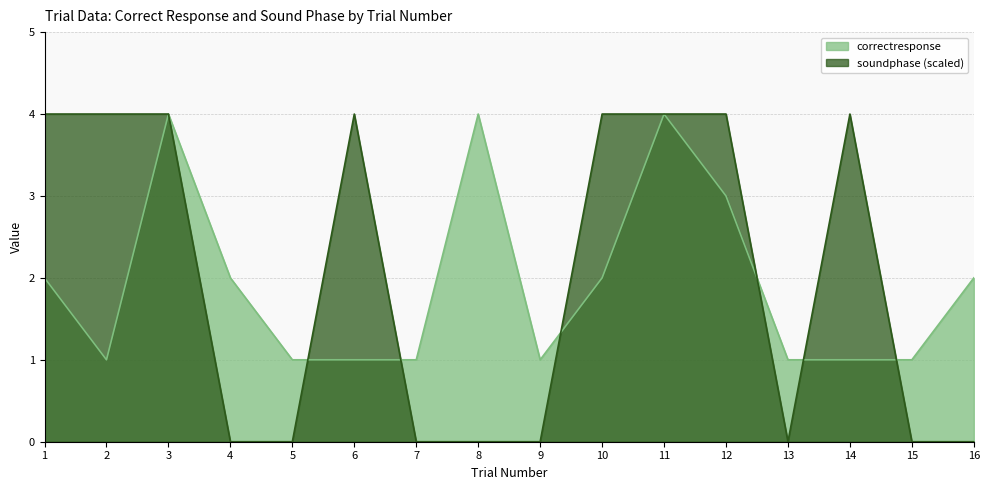

Where is the first local minimum for soundphase?

13